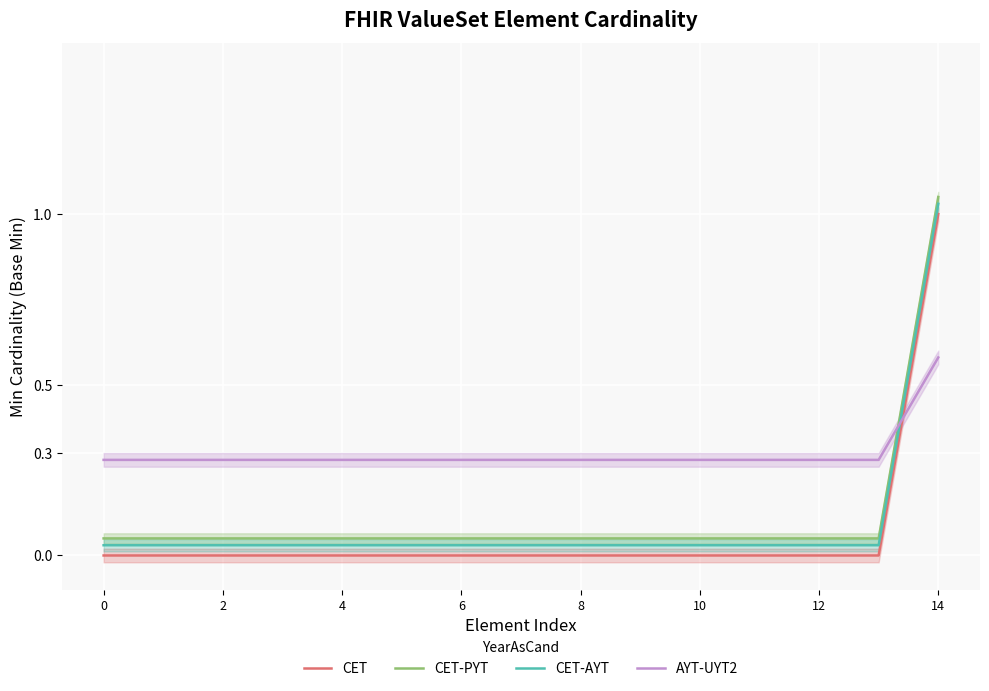

Reading right to left, list all the values displayed in this chart.

CET: 1.0	0.0	0.0	0.0	0.0	0.0	0.0	0.0	0.0	0.0	0.0	0.0	0.0	0.0	0.0
CET-PYT: 1.1	0.1	0.1	0.1	0.1	0.1	0.1	0.1	0.1	0.1	0.1	0.1	0.1	0.1	0.1
CET-AYT: 1.0	0.0	0.0	0.0	0.0	0.0	0.0	0.0	0.0	0.0	0.0	0.0	0.0	0.0	0.0
AYT-UYT2: 0.6	0.3	0.3	0.3	0.3	0.3	0.3	0.3	0.3	0.3	0.3	0.3	0.3	0.3	0.3